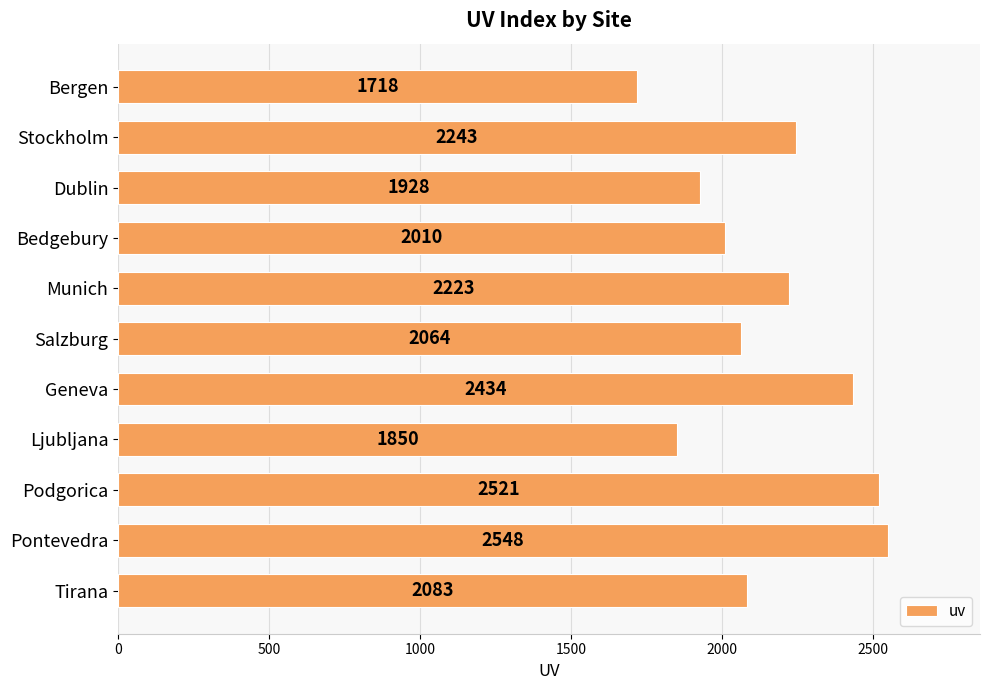

What is the change in value from Bedgebury to Pontevedra?

+538